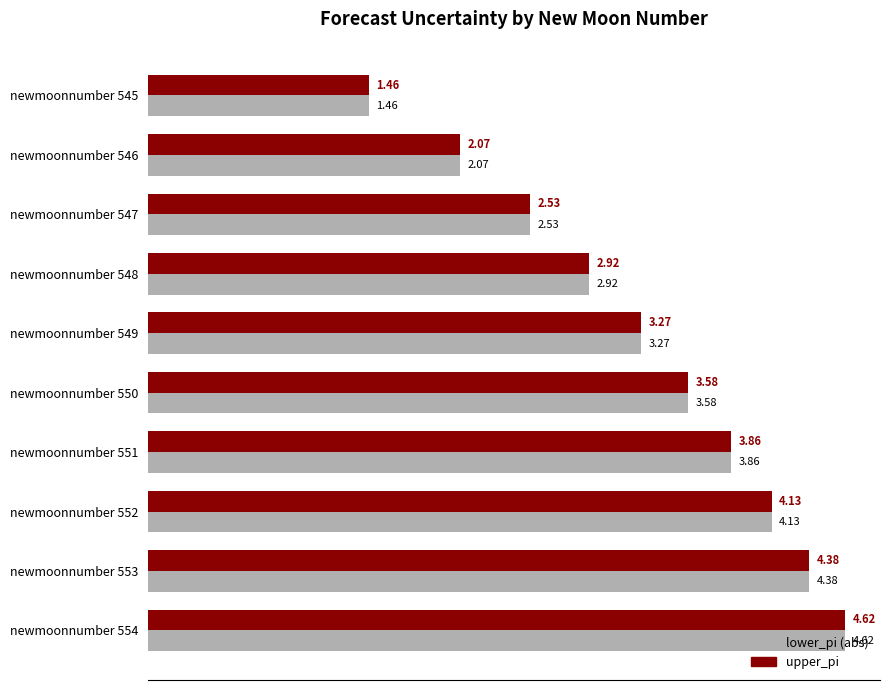

Is the value of upper_pi at newmoonnumber 554 greater than the value of lower_pi (abs) at newmoonnumber 547?

Yes